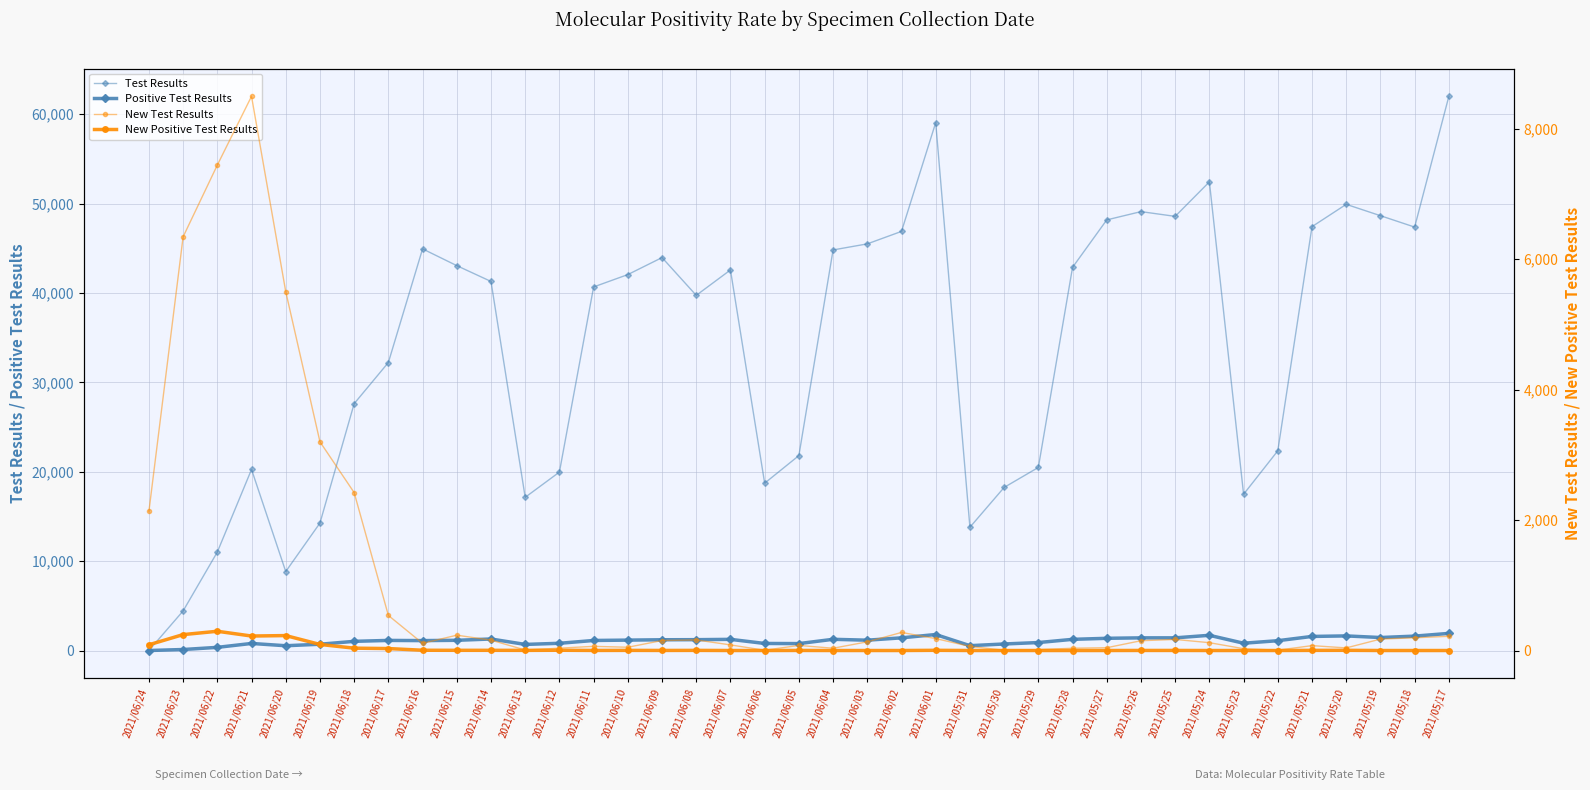

What are all the series names shown in the legend?

Test Results, Positive Test Results, New Test Results, New Positive Test Results